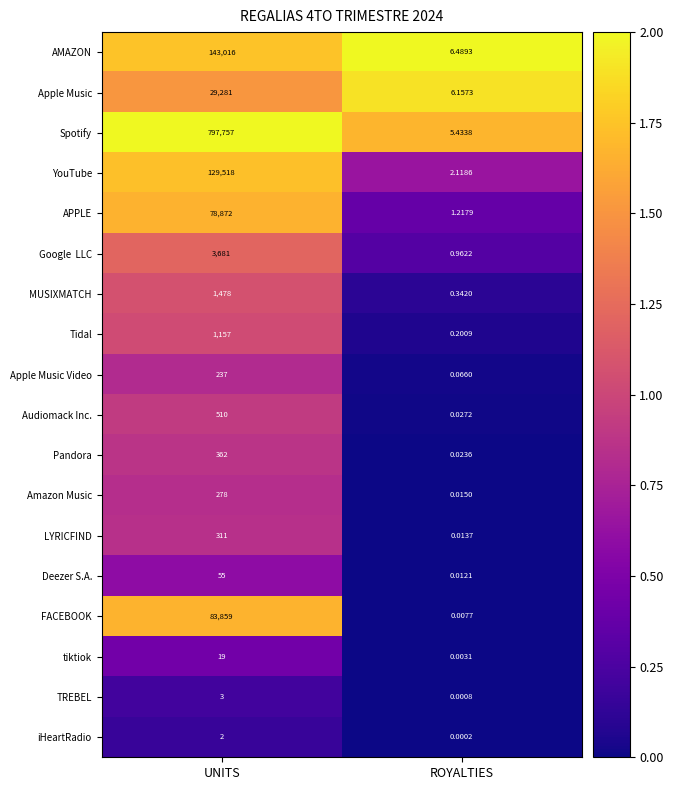

At how many categories does at least one series exceed 1?

2